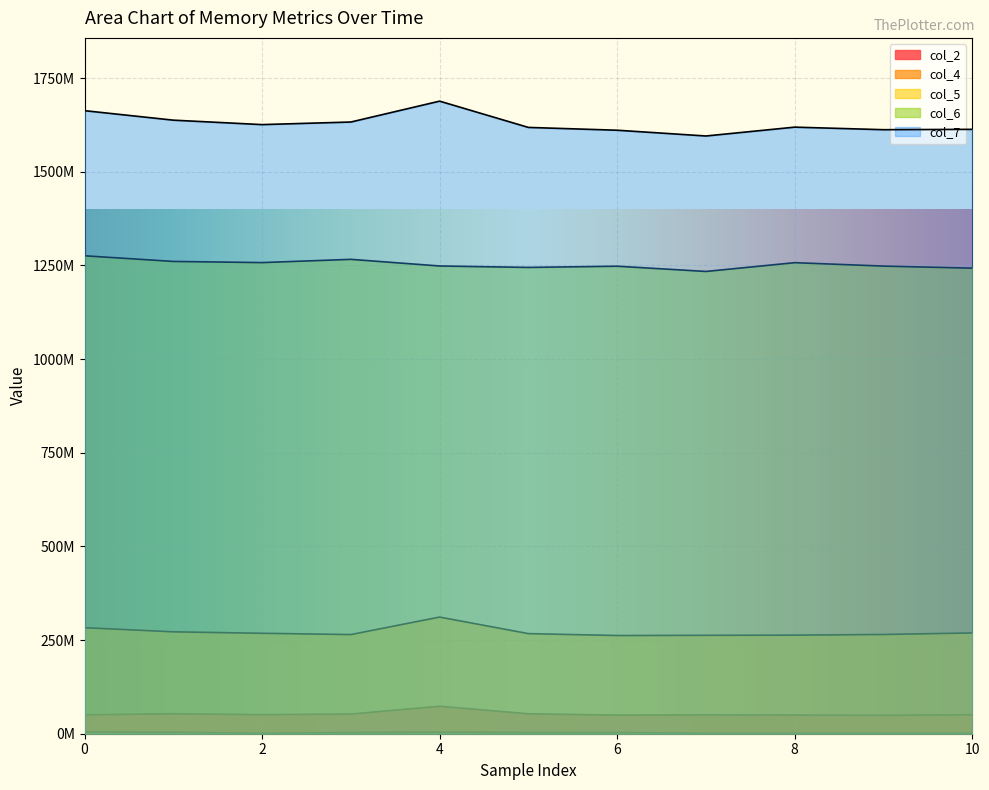

True or false: col_7 and col_4 cross at least once.

False